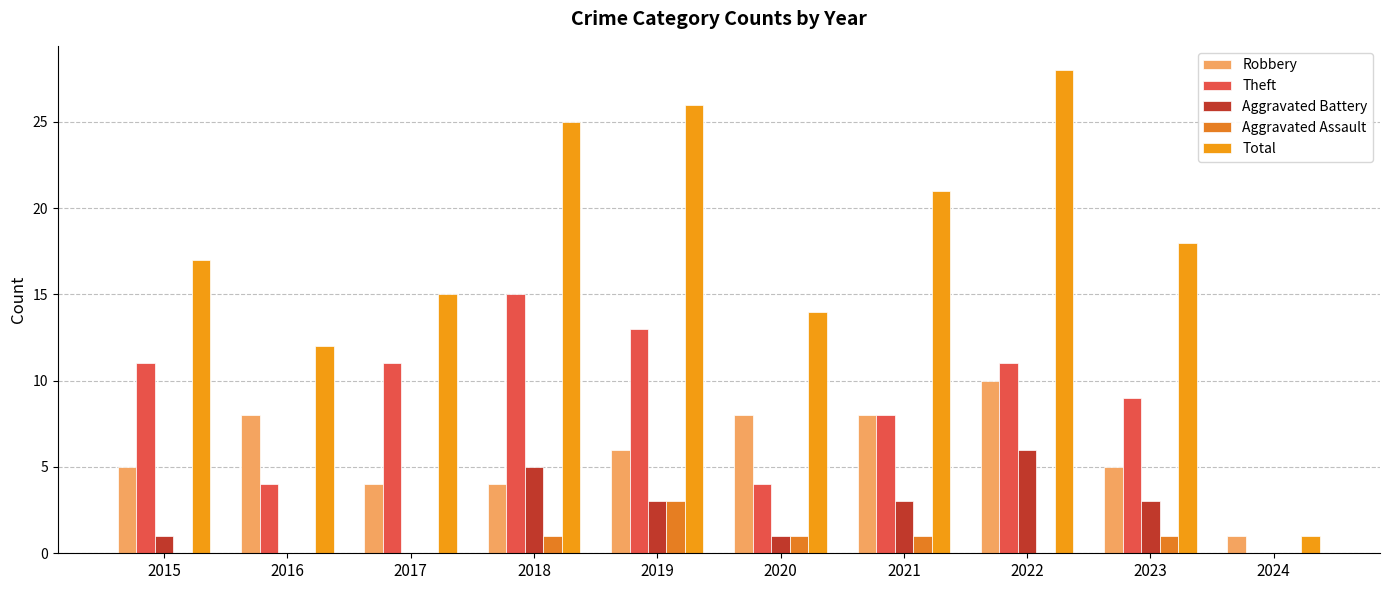

Where is Aggravated Assault nearest to the value 1?

2018